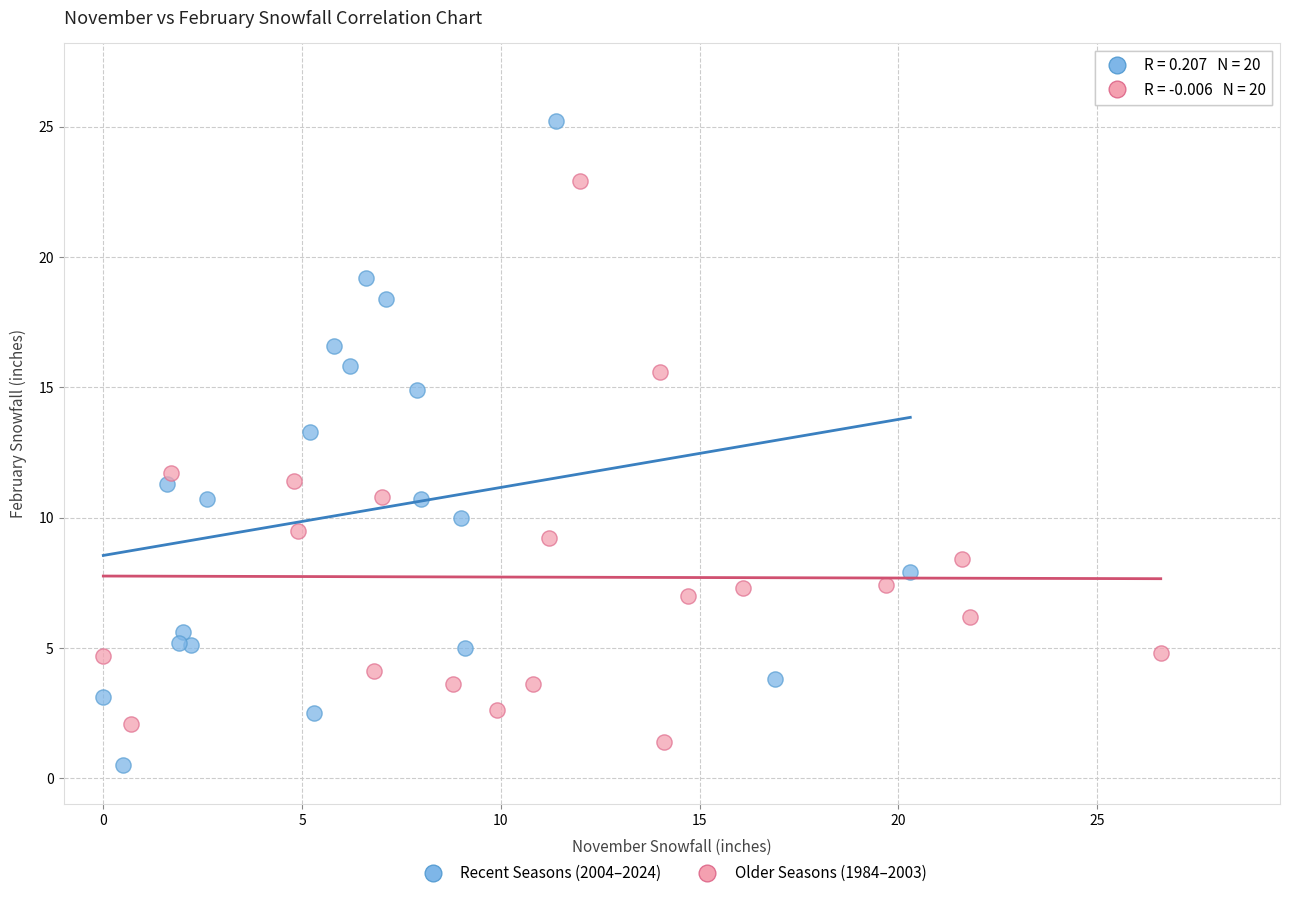

Which series contains the highest Y value?

Recent Seasons (2004–2024)